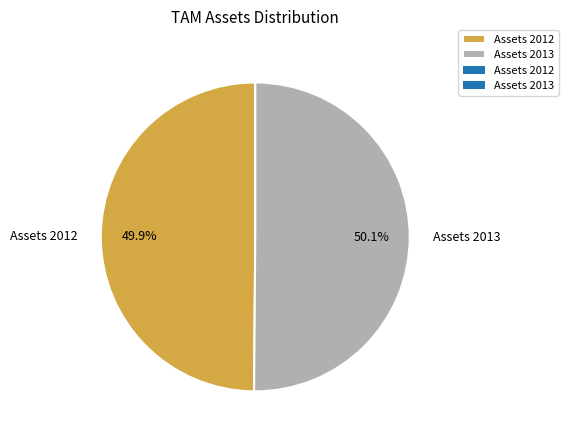

Count the number of slices in the pie.

2